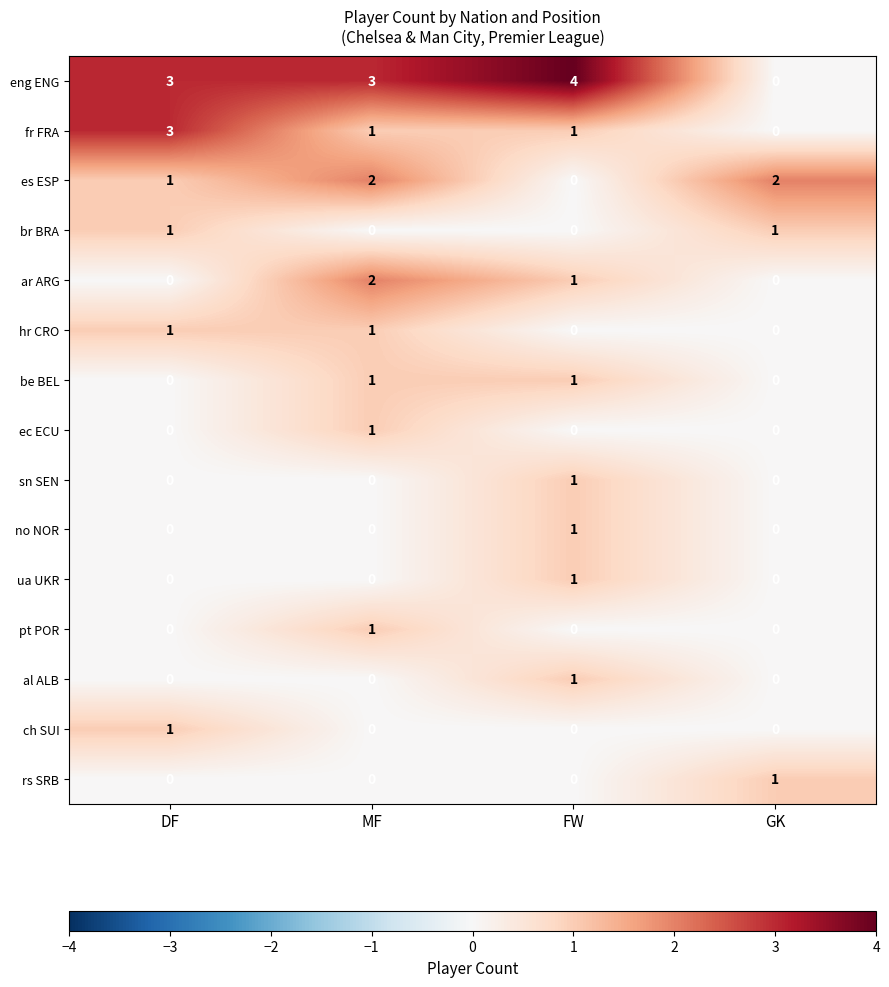

What is the total value across all series at DF?

10